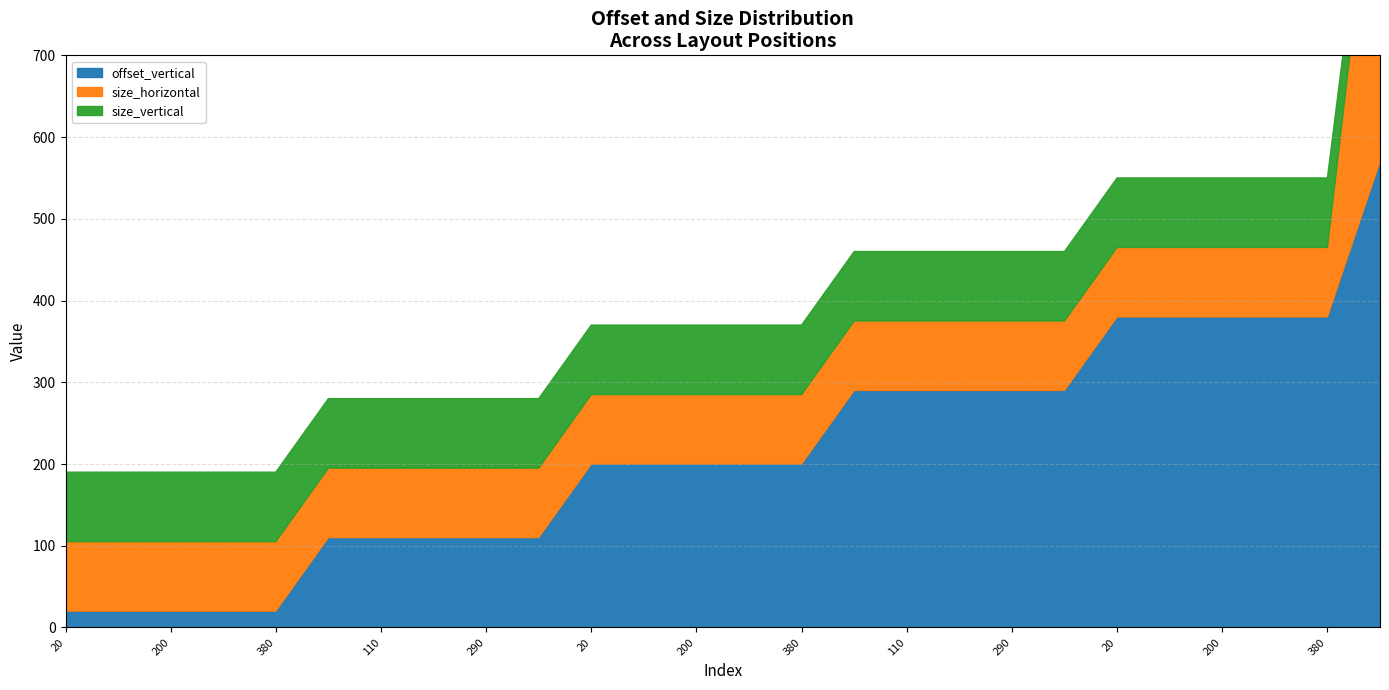

At which label is size_vertical closest to 65?

20